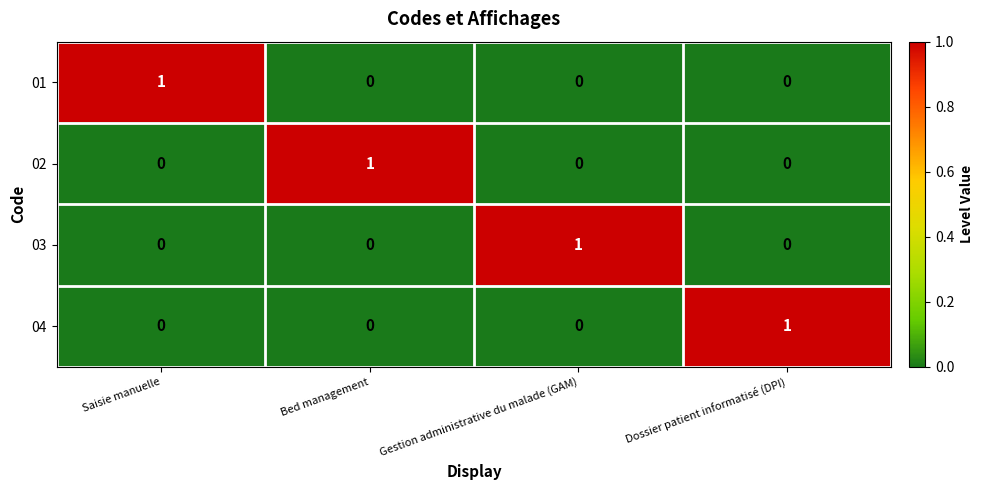

How many distinct data groups are displayed?

4